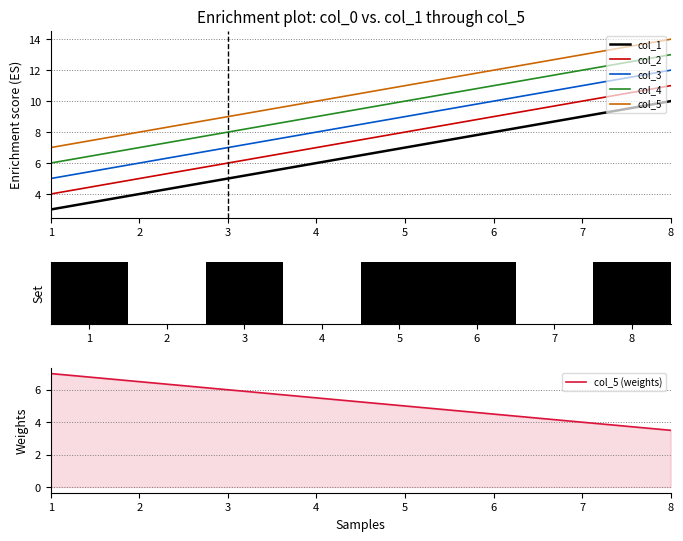

True or false: col_2 has more than 1 interior local peaks.

False